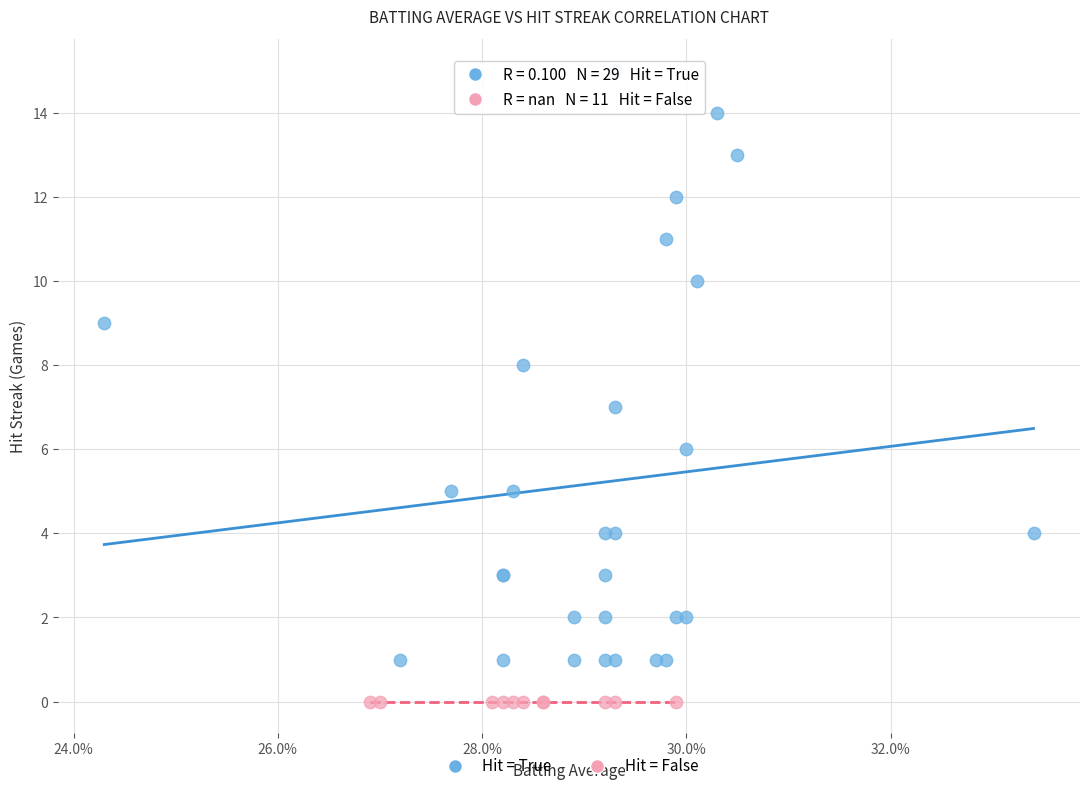

Which series contains the lowest Y value?

Hit = False